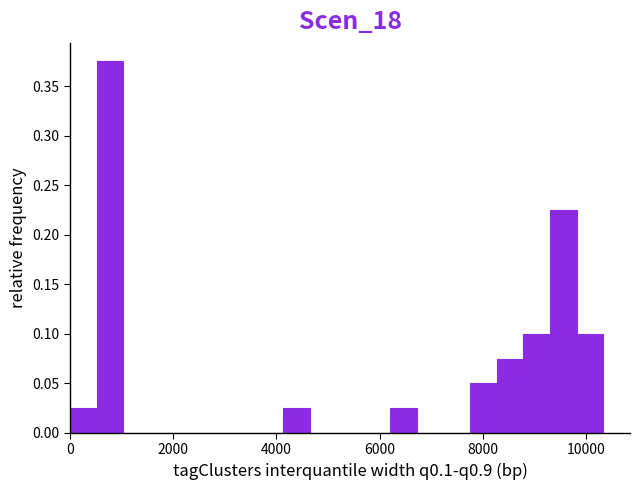

Around what value on the x-axis is the tallest bar? Give the approximate position of its centre, as read against the axis.

800